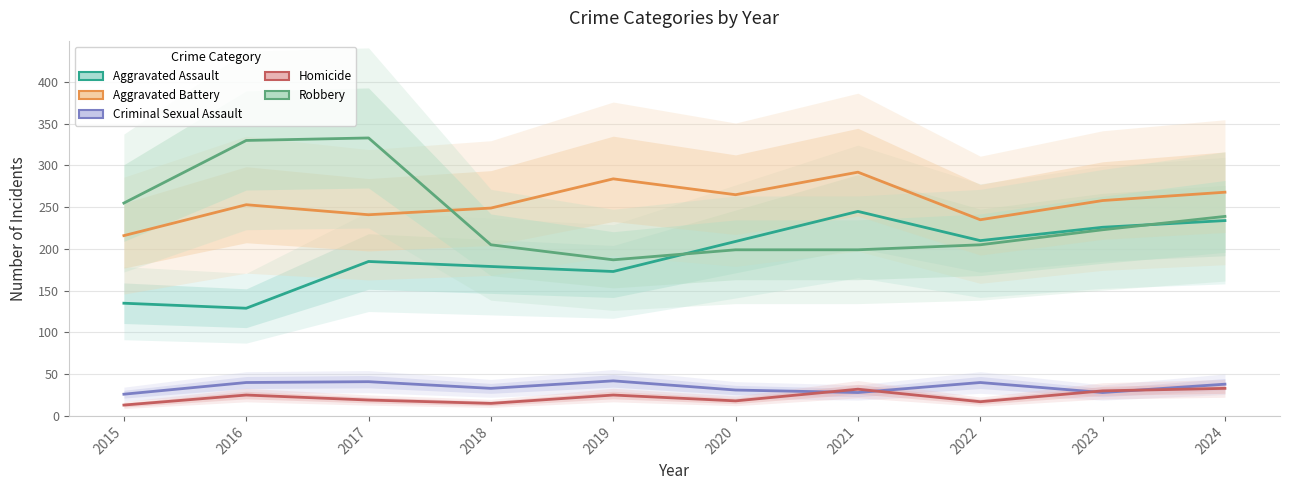

Is the value of Criminal Sexual Assault at 2021 greater than the value of Aggravated Battery at 2020?

No